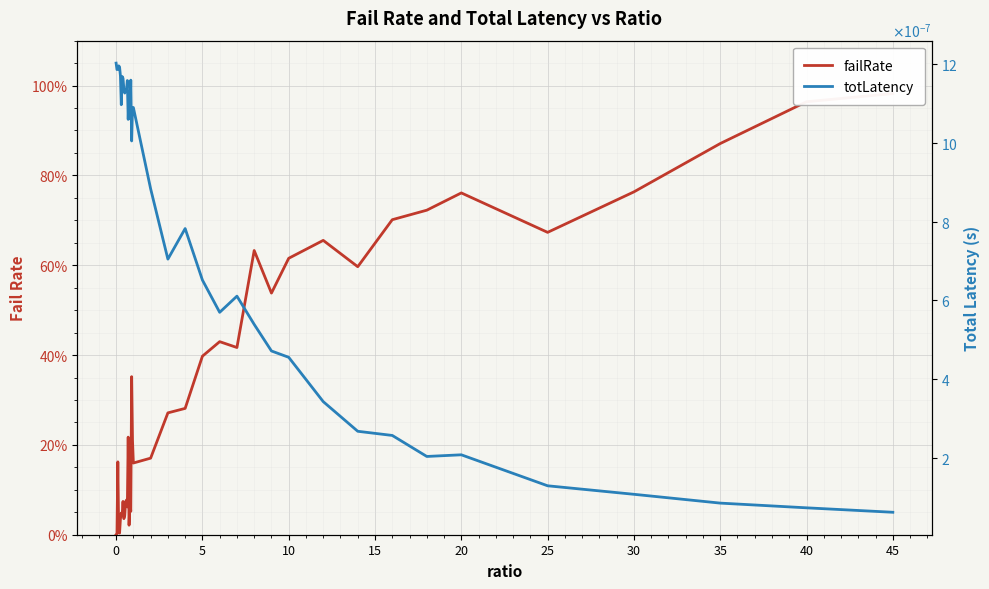

List the series in order of their overall mean, lowest first.

totLatency, failRate